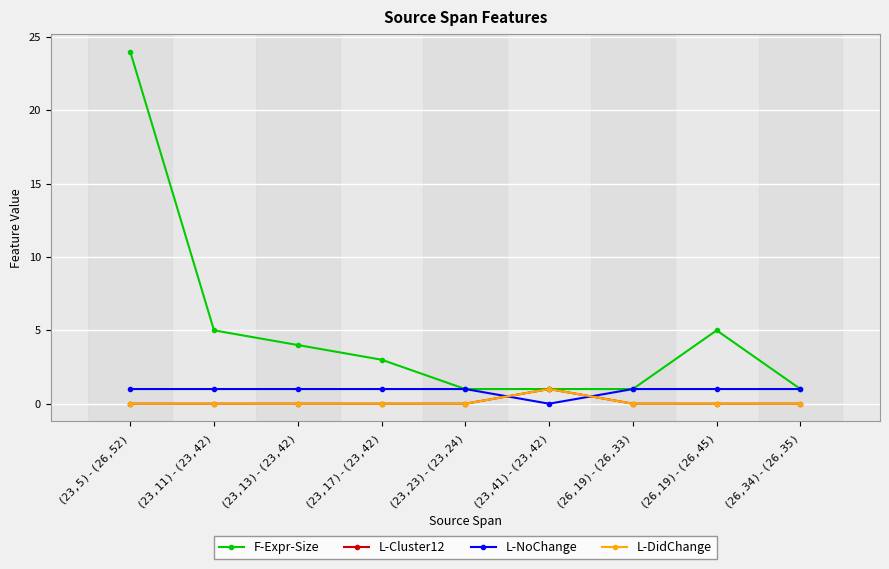

What is the difference between the second highest and second lowest values in the F-Expr-Size series?

4